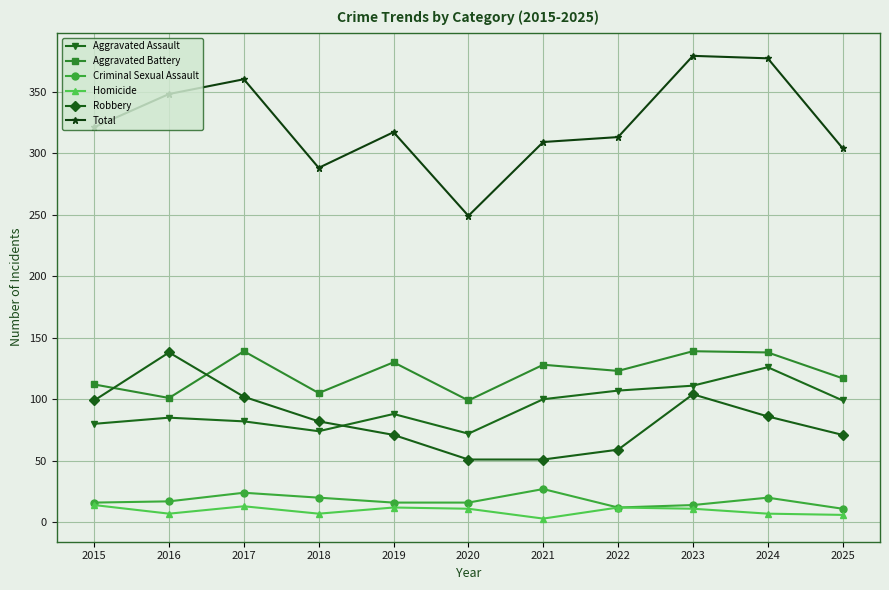

The value of Total at 2018 is 288. True or false?

True